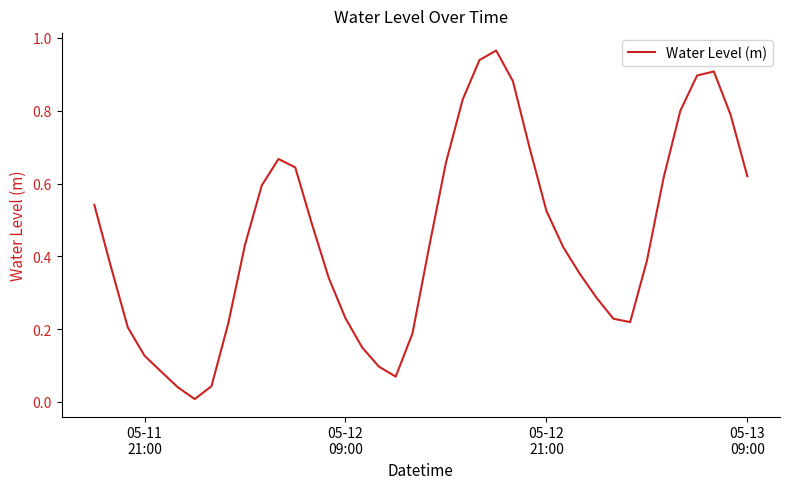

Is this an area chart (filled region under the line)?

No